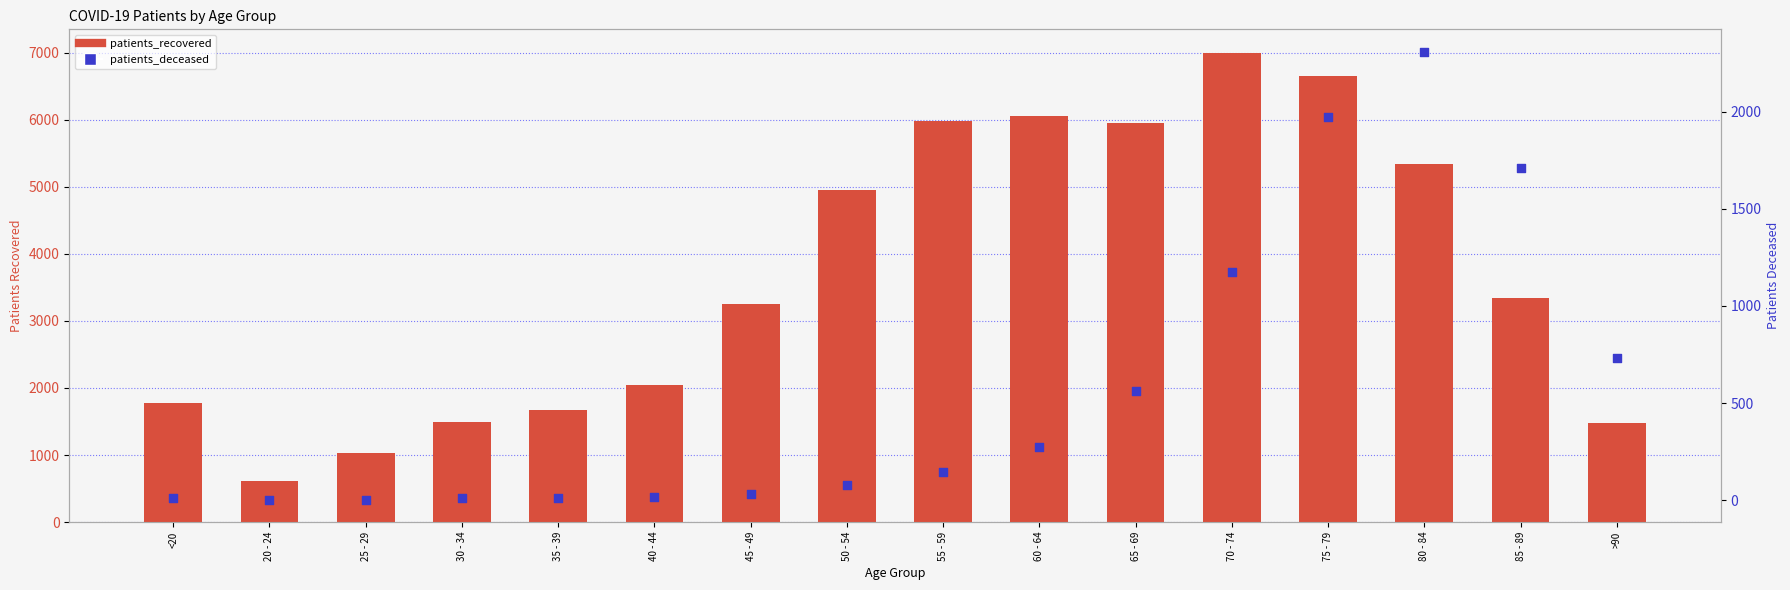

Which series has the largest Y range (max minus min)?

patients_recovered